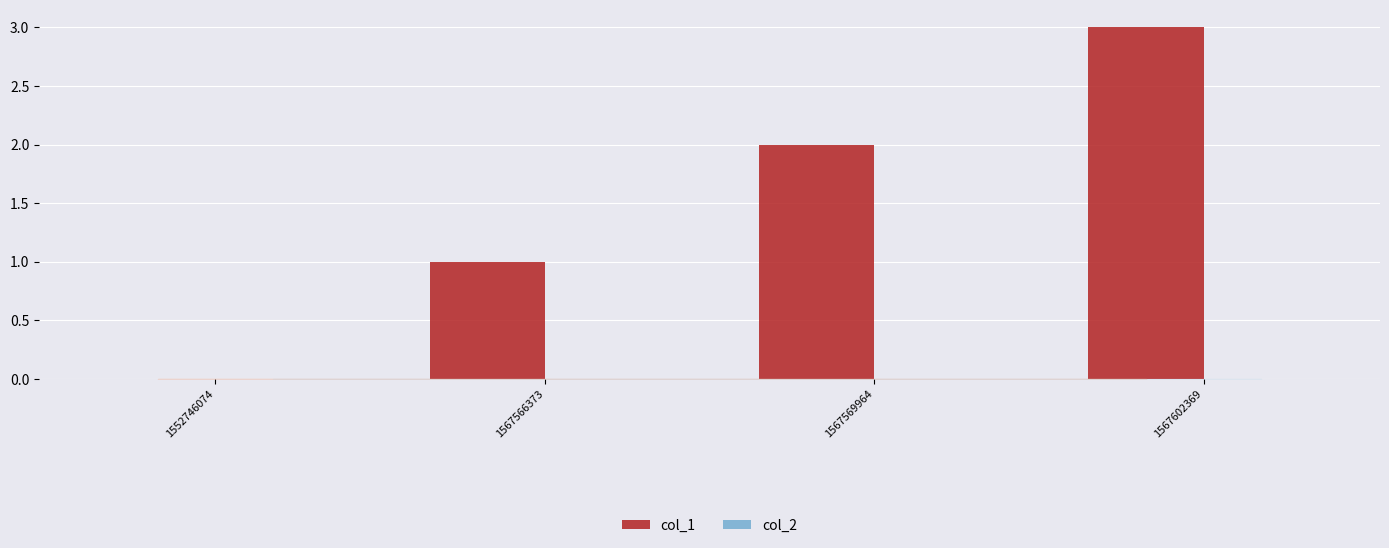

What is the change in value from 1567566373 to 1567602369?

+2